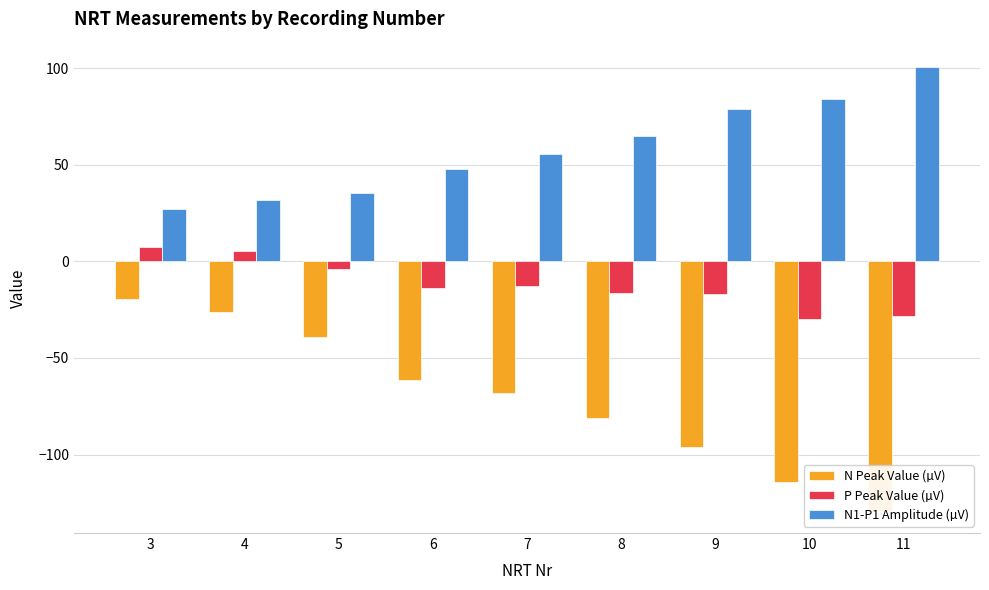

At how many categories does at least one series exceed -13?

9